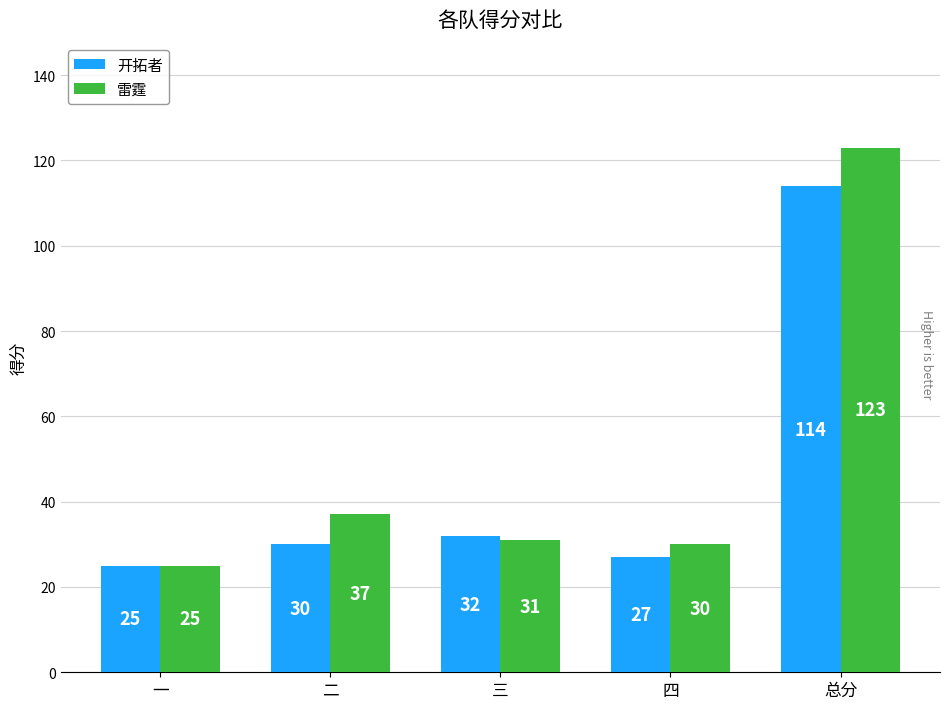

Which category has the lowest value in the 开拓者 series?

一